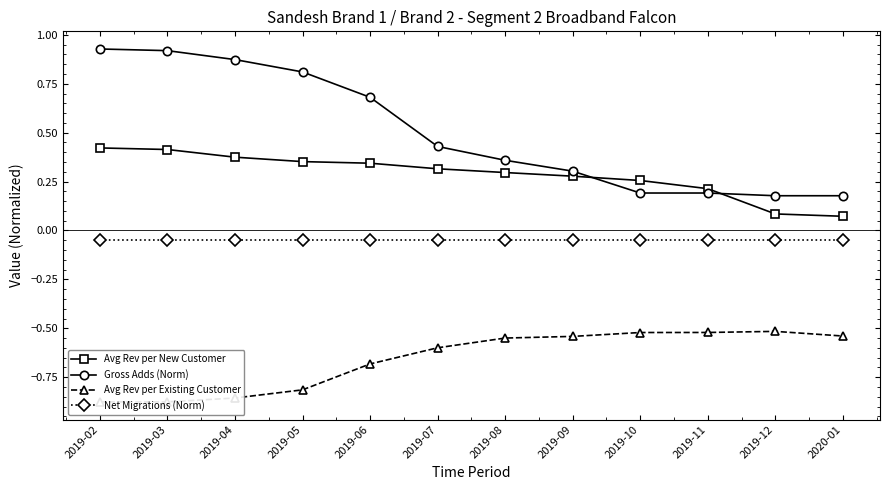

Rank the categories by Net Migrations (Norm) value from highest to lowest.

2019-02, 2019-03, 2019-04, 2019-05, 2019-06, 2019-07, 2019-08, 2019-09, 2019-10, 2019-11, 2019-12, 2020-01